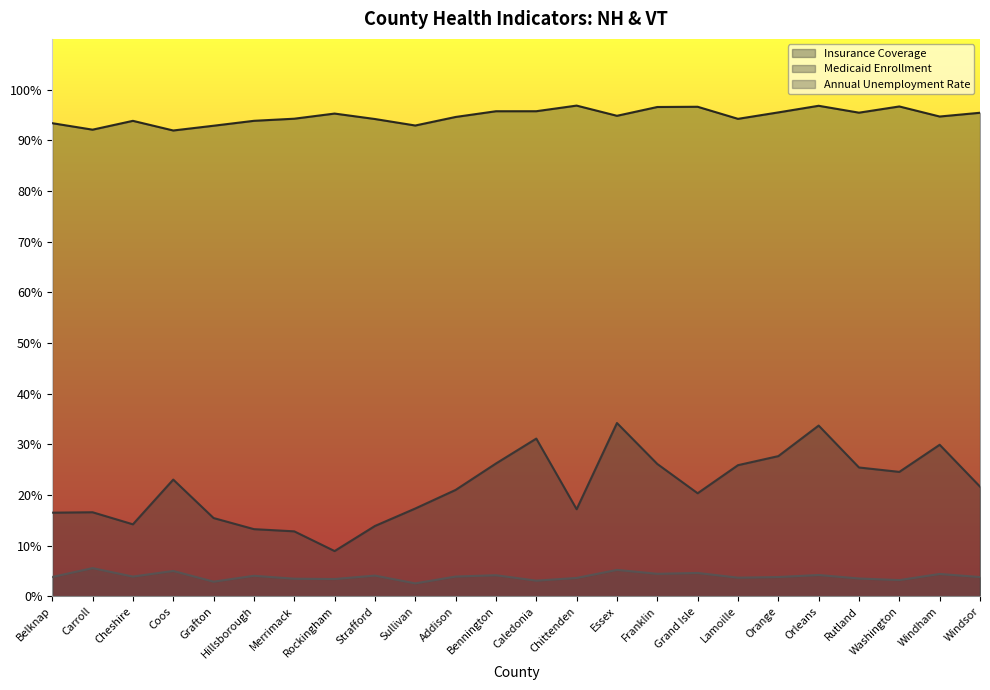

Which series changed the most between Grafton and Rockingham?

Medicaid Enrollment